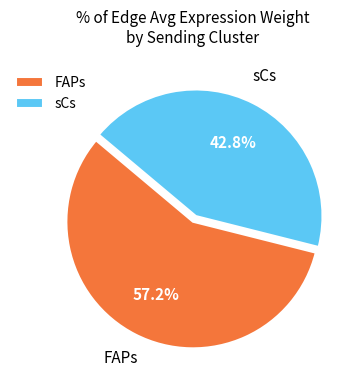

Approximately how many times larger is the value at sCs compared to FAPs?

0.7